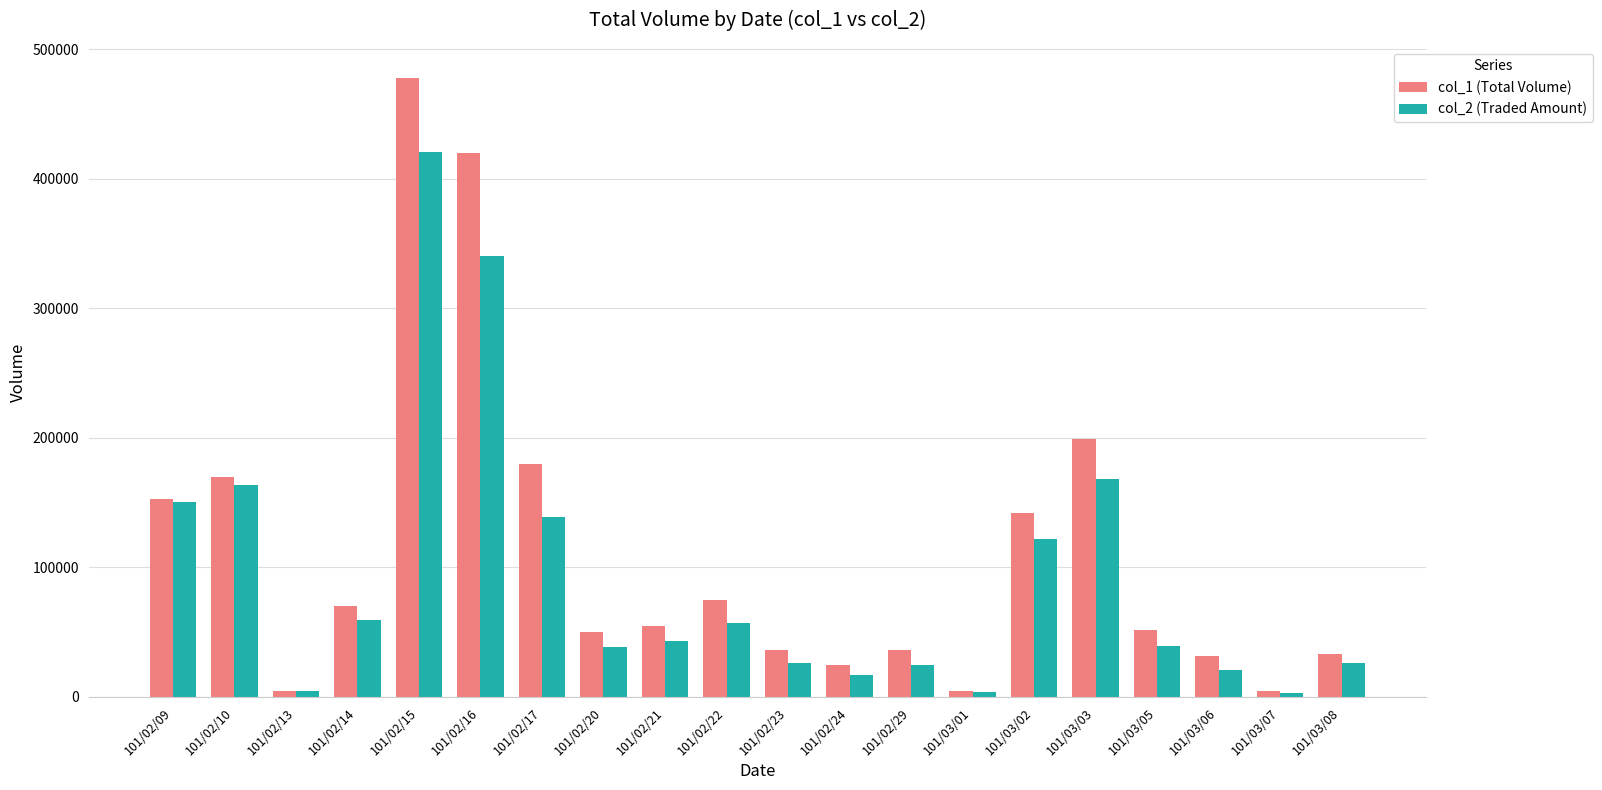

Is it true that col_2 (Traded Amount) equals 39650 at 101/03/05?

True